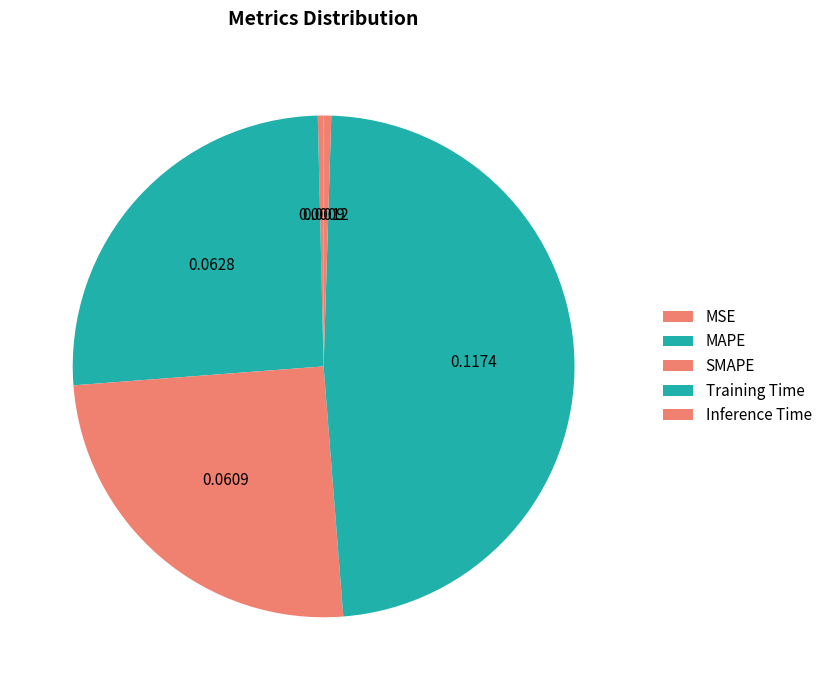

Is there a majority slice in this chart?

No